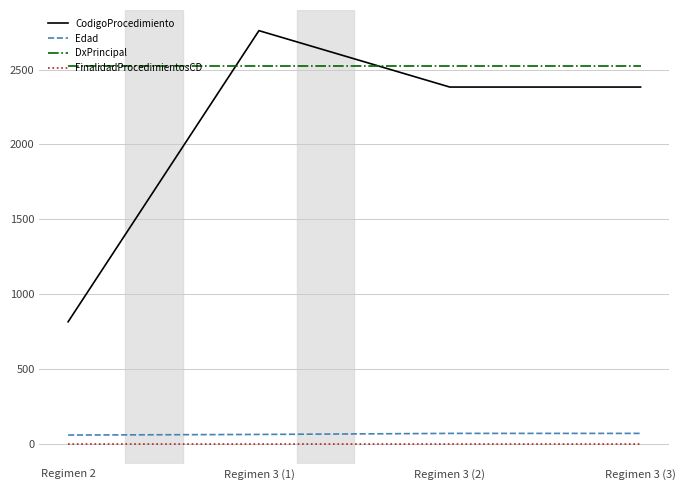

Which series changed the most between Regimen 2 and Regimen 3 (3)?

CodigoProcedimiento